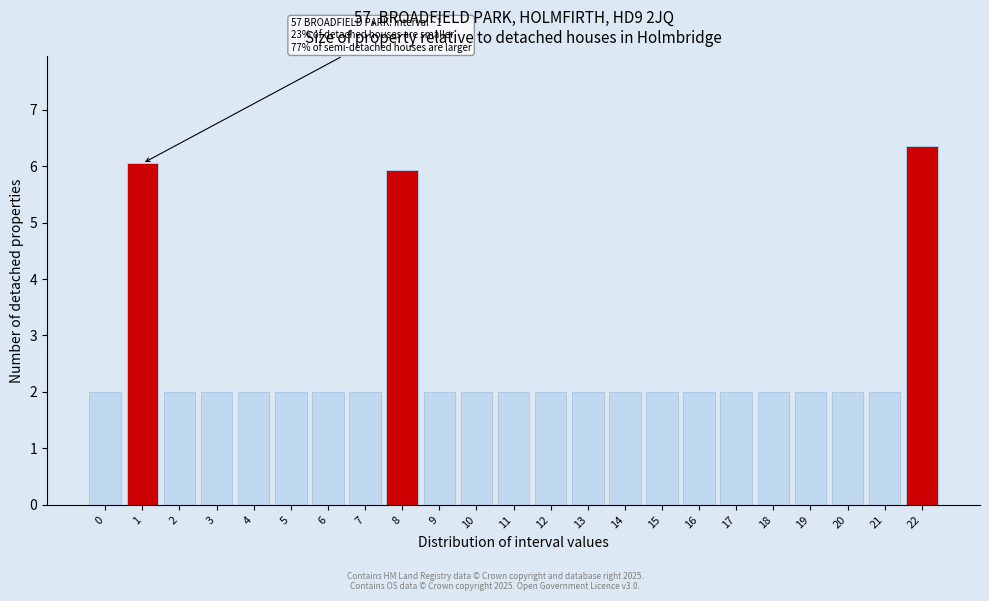

Reading left to right, what are all the values shown in this chart?

0=2.0	1=6.0	2=2.0	3=2.0	4=2.0	5=2.0	6=2.0	7=2.0	8=5.9	9=2.0	10=2.0	11=2.0	12=2.0	13=2.0	14=2.0	15=2.0	16=2.0	17=2.0	18=2.0	19=2.0	20=2.0	21=2.0	22=6.4